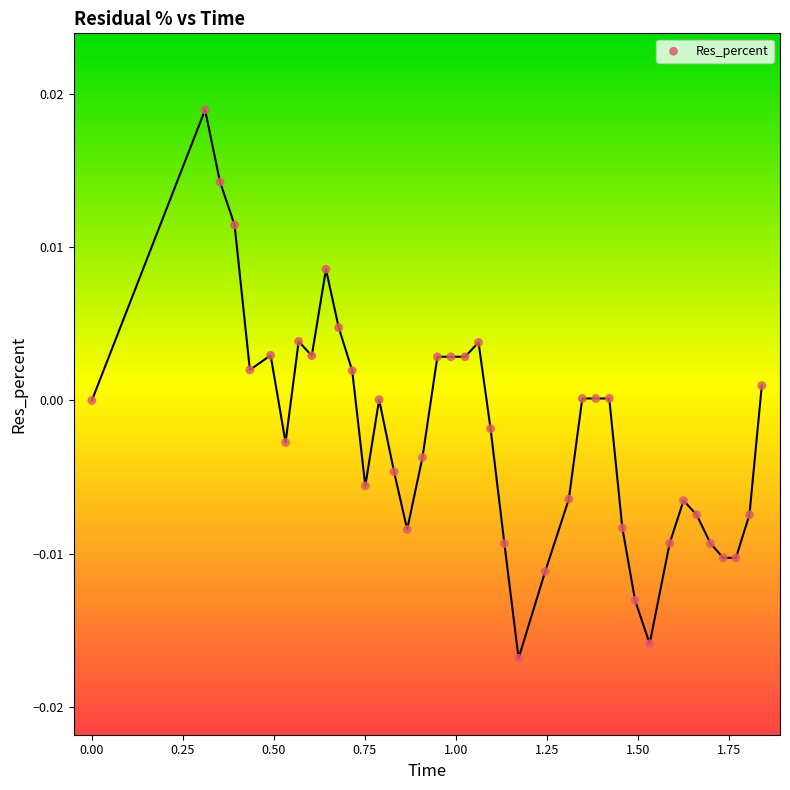

What is the range of X values (max minus min)?

1.8